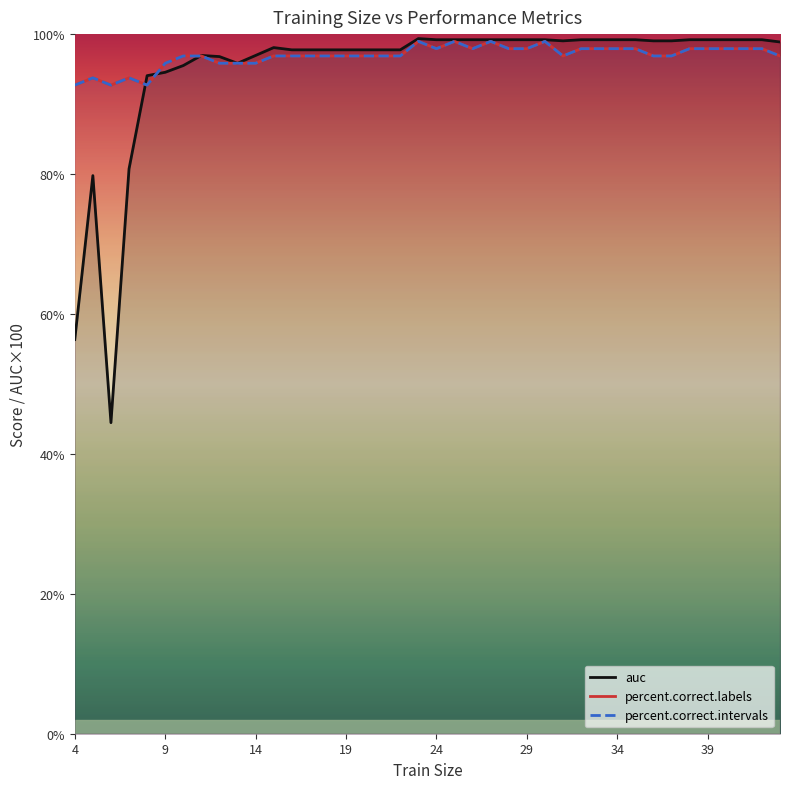

What are all the series names shown in the legend?

auc, percent.correct.labels, percent.correct.intervals